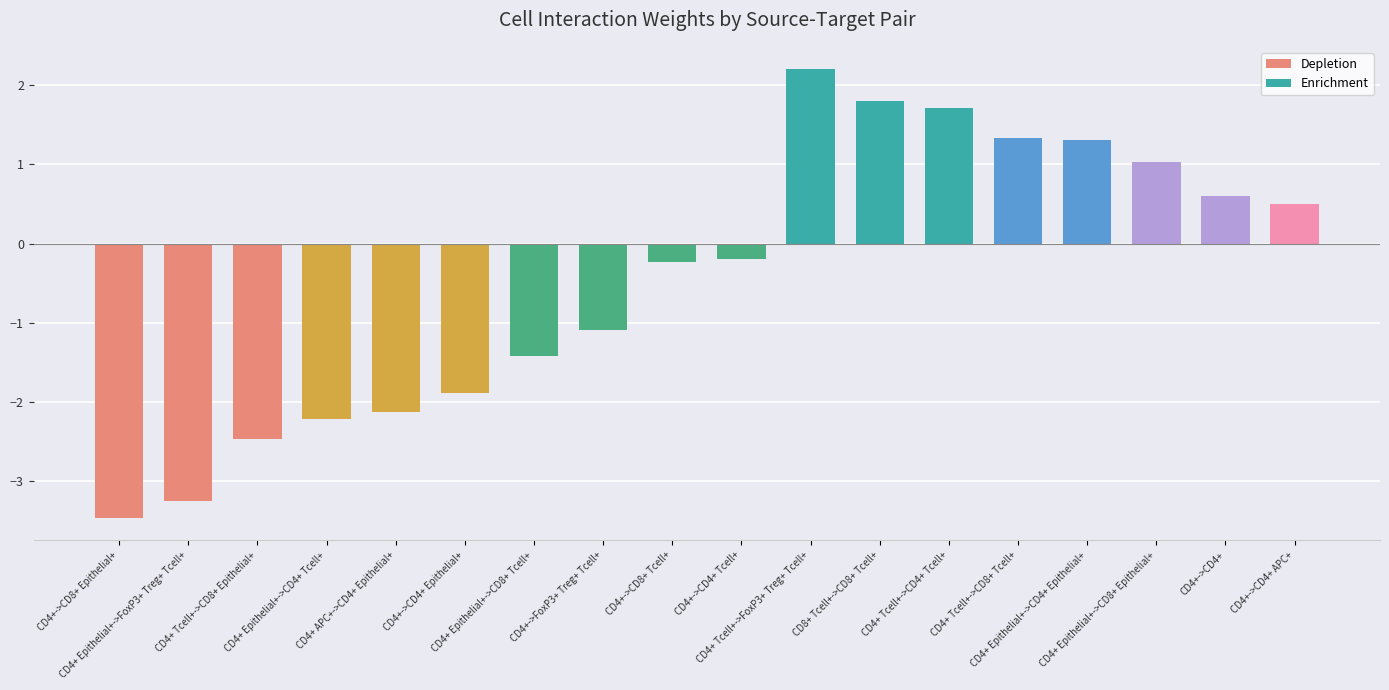

At which category does the chart reach its peak across all series?

CD4+ Tcell+->FoxP3+ Treg+ Tcell+